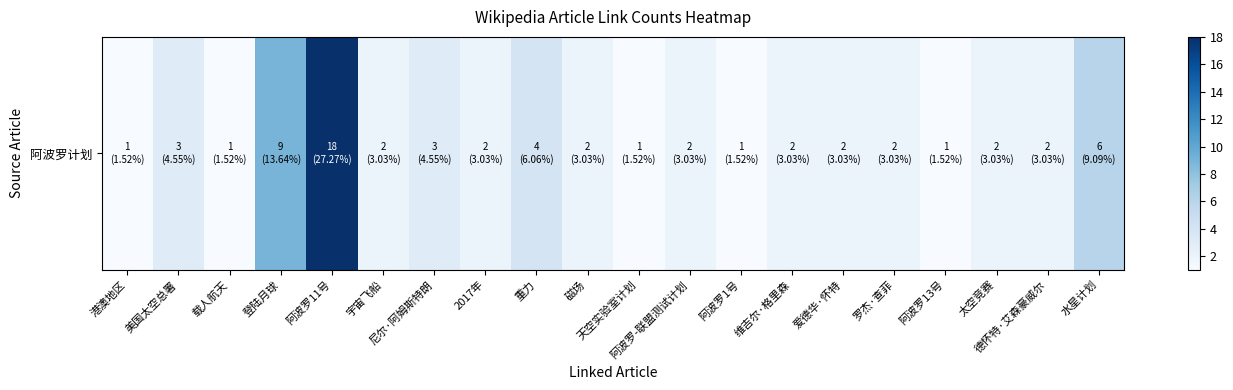

What is the average value?

3